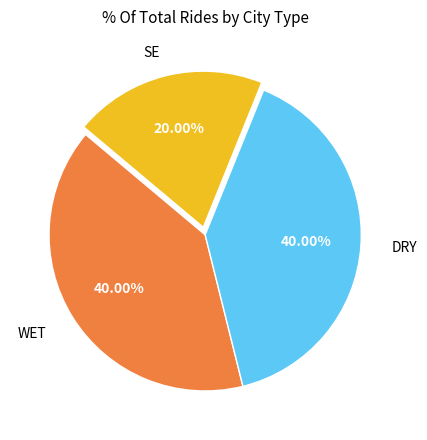

Does any single category account for the majority?

No